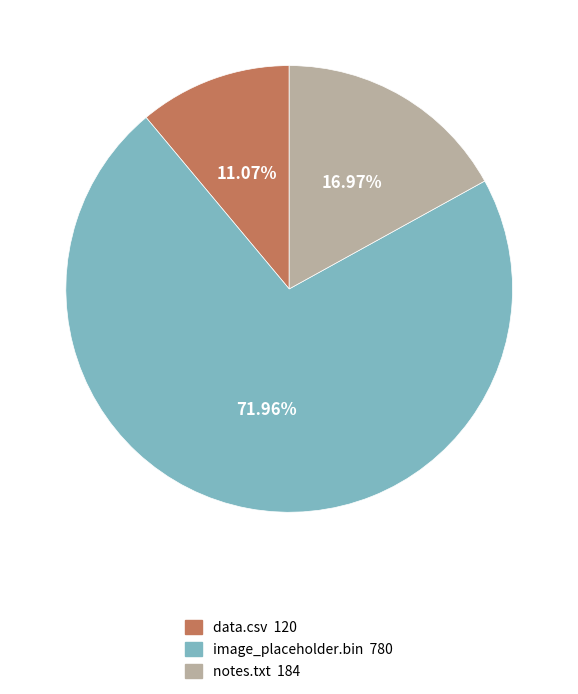

Is data.csv the majority of the pie?

No